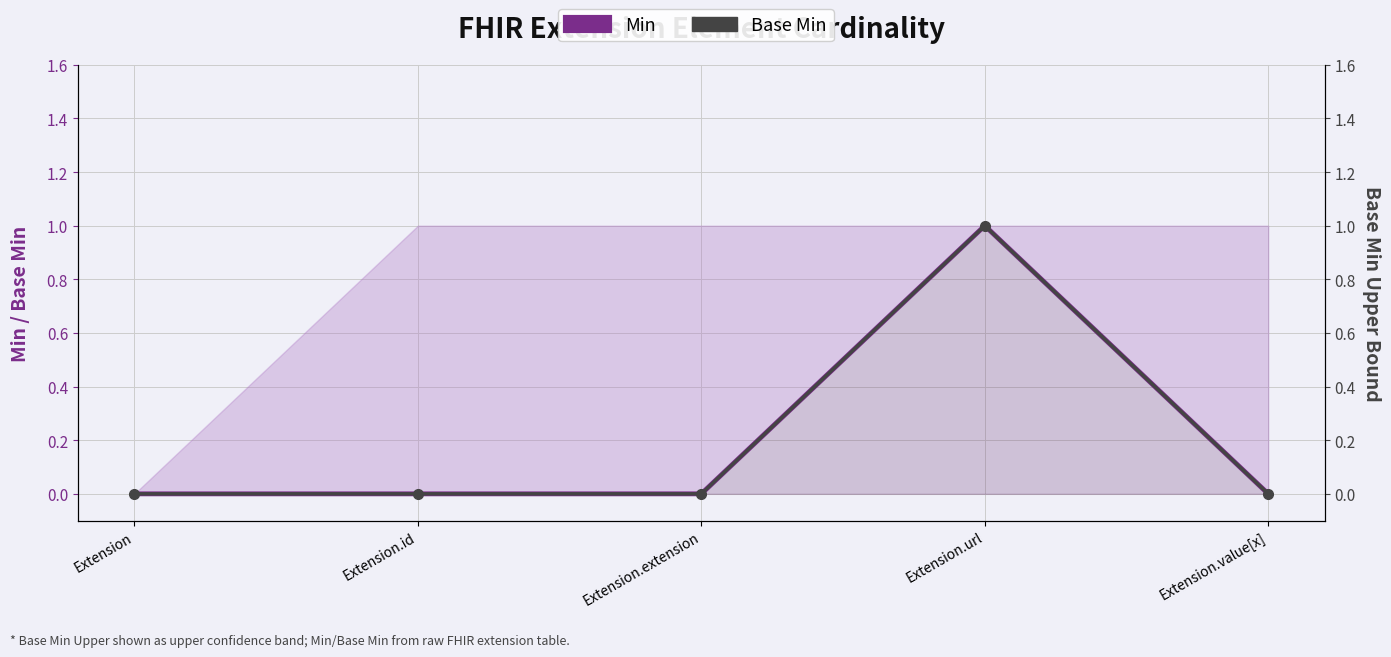

What position from the right is Extension.url?

2